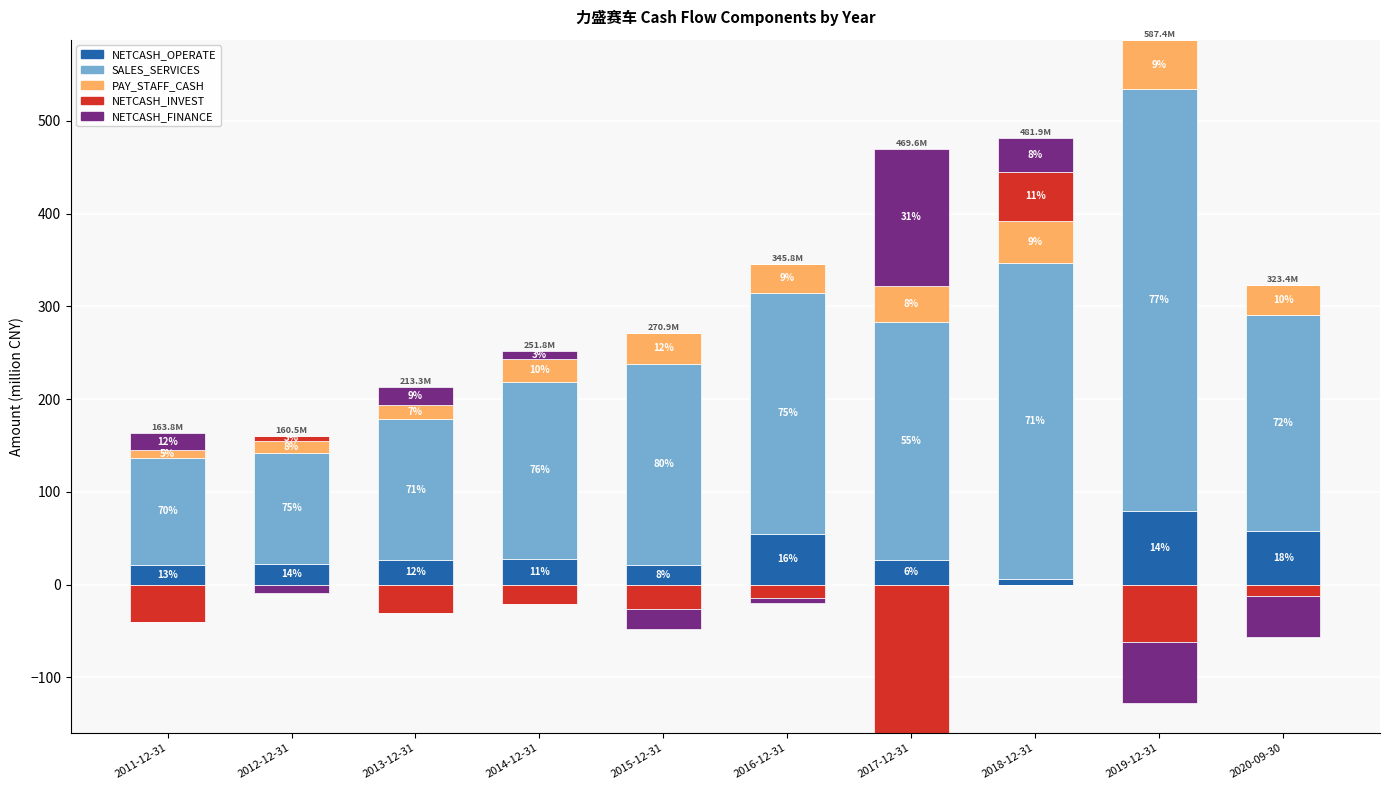

Rank the series by their maximum value, from highest to lowest.

SALES_SERVICES, NETCASH_FINANCE, NETCASH_OPERATE, PAY_STAFF_CASH, NETCASH_INVEST